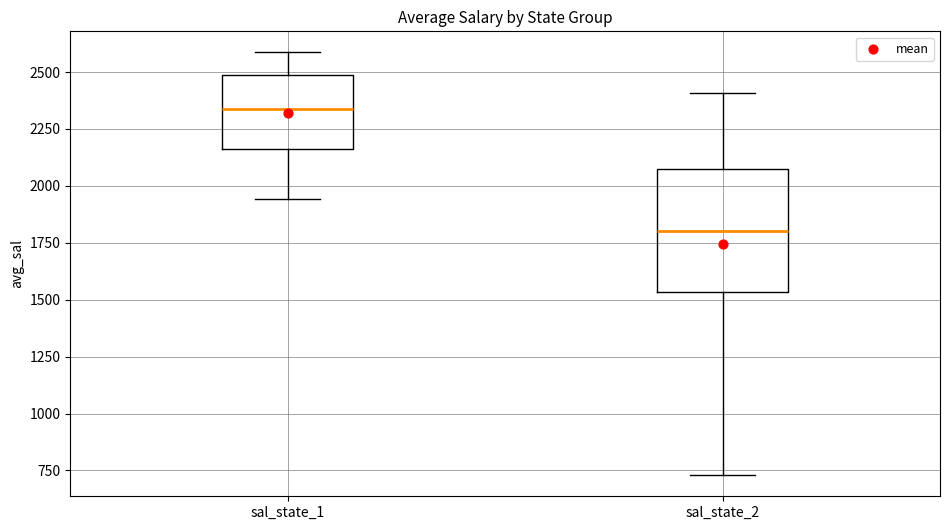

Where is the upper edge of the box for sal_state_1 on the y-axis? The values are not printed on the chart, so give them approximately, as read against the axis.

2500